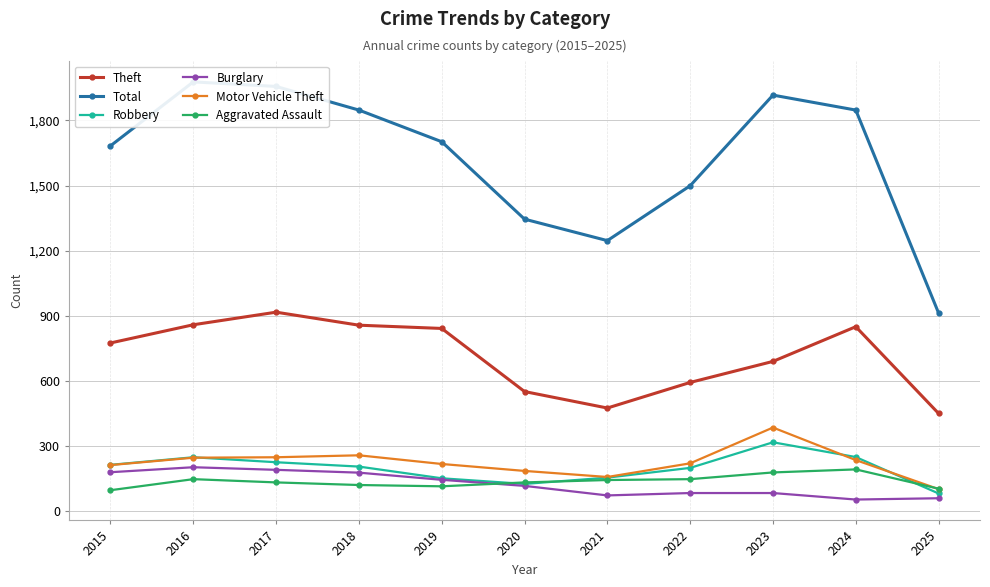

At which category is the sum across all series the highest?

2016